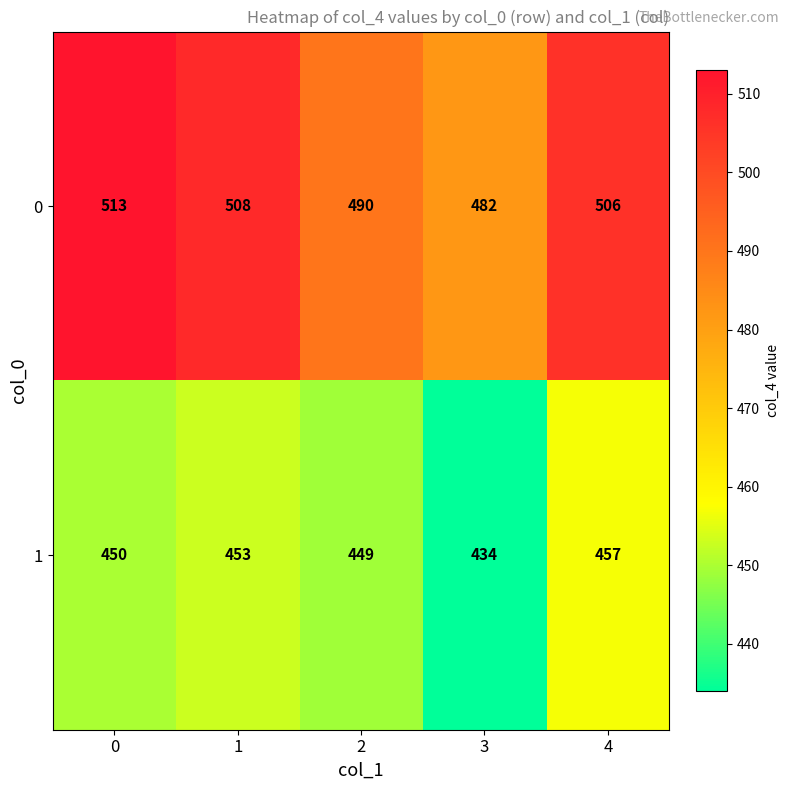

What is the greatest value displayed?

513